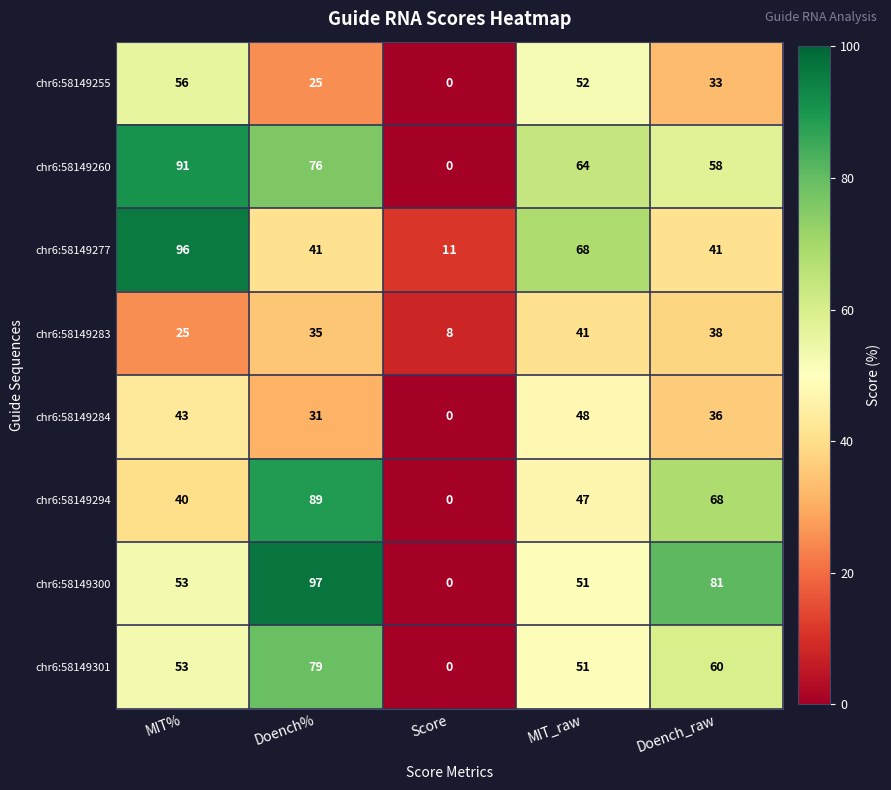

Count the number of categories in the chart.

5